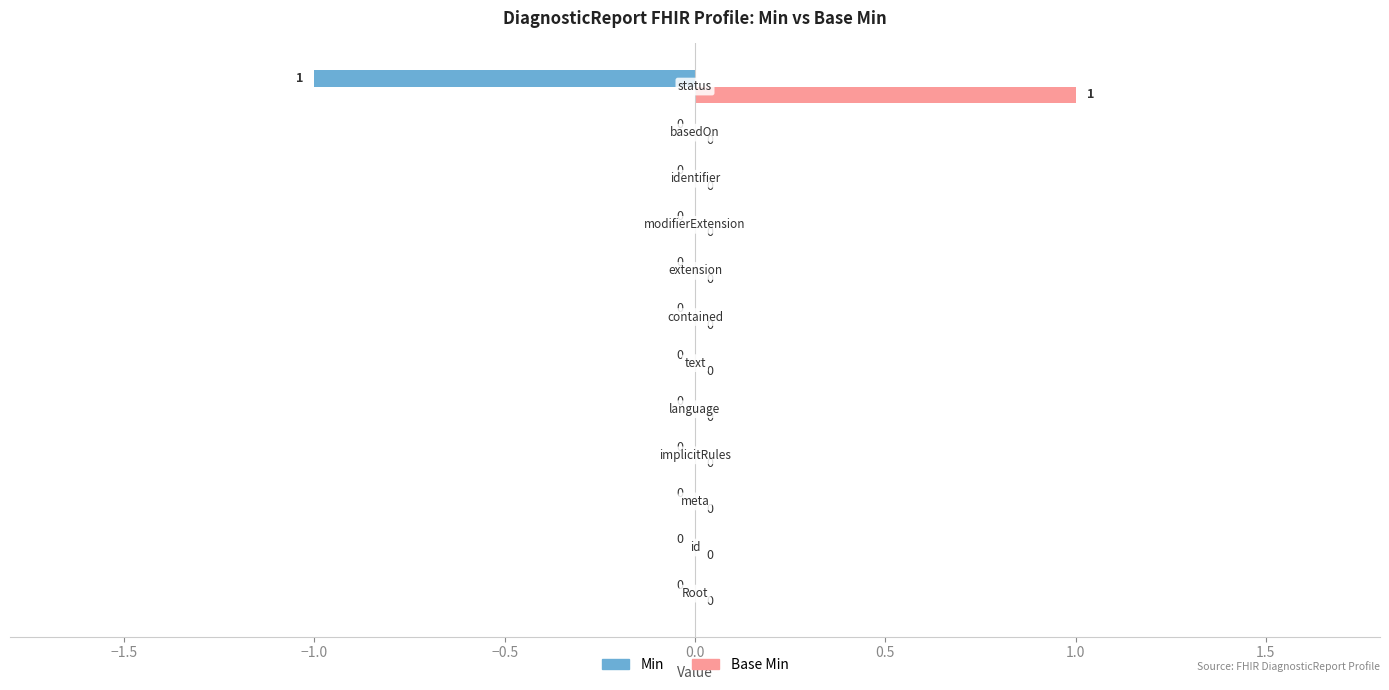

Are the bars grouped side by side (vs. stacked)?

Yes